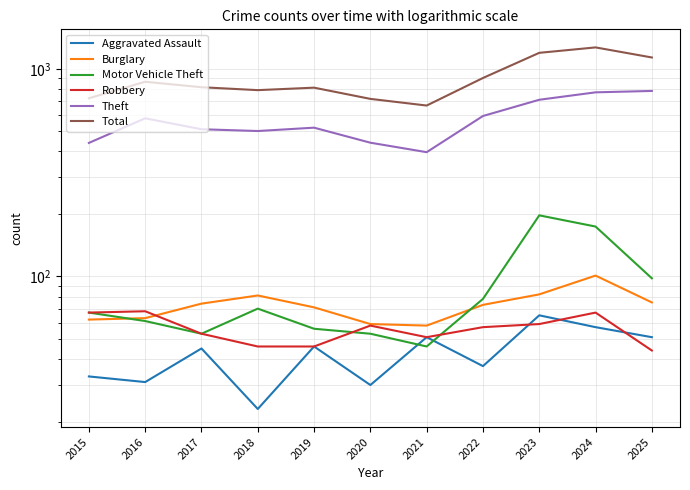

Reading left to right, list all the values displayed in this chart.

Aggravated Assault: 33	31	45	23	46	30	51	37	65	57	51
Burglary: 62	63	74	81	71	59	58	73	82	101	75
Motor Vehicle Theft: 67	61	53	70	56	53	46	78	197	174	98
Robbery: 67	68	53	46	46	58	51	57	59	67	44
Theft: 440	578	512	502	521	441	397	593	710	771	783
Total: 722	867	816	790	812	717	666	904	1195	1269	1135